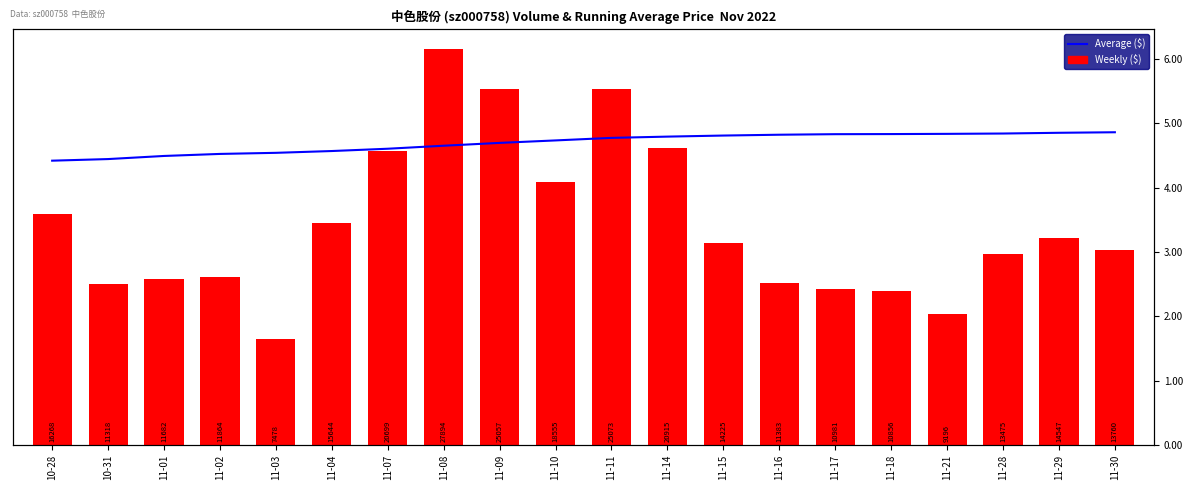

Is it true that Weekly ($) equals 4071.3 at 11-28?

False